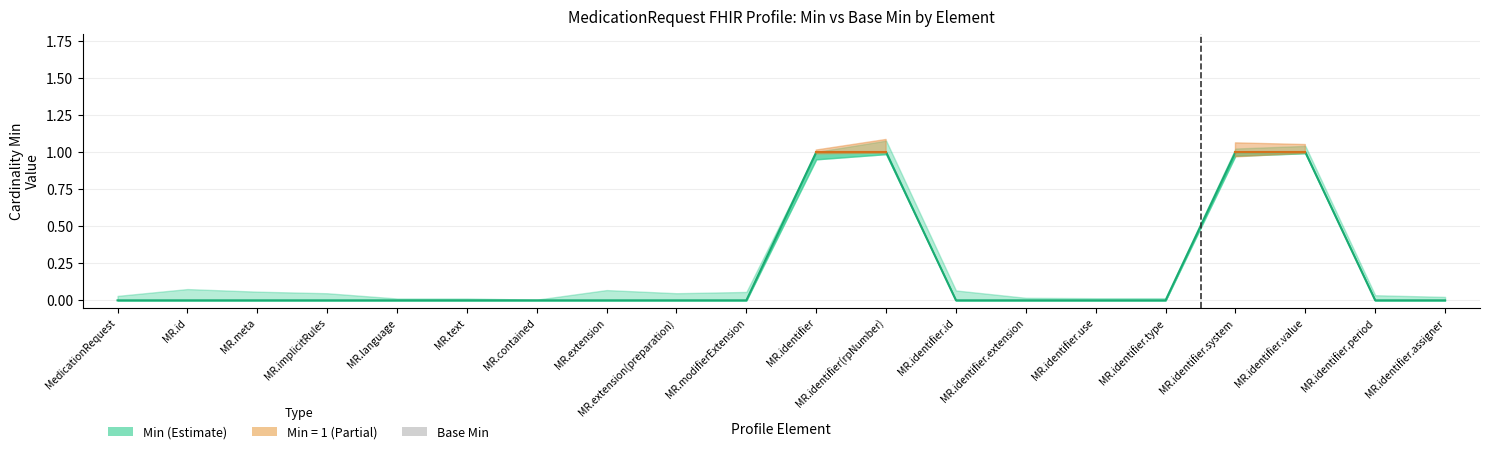

How many bars are there in total?

20